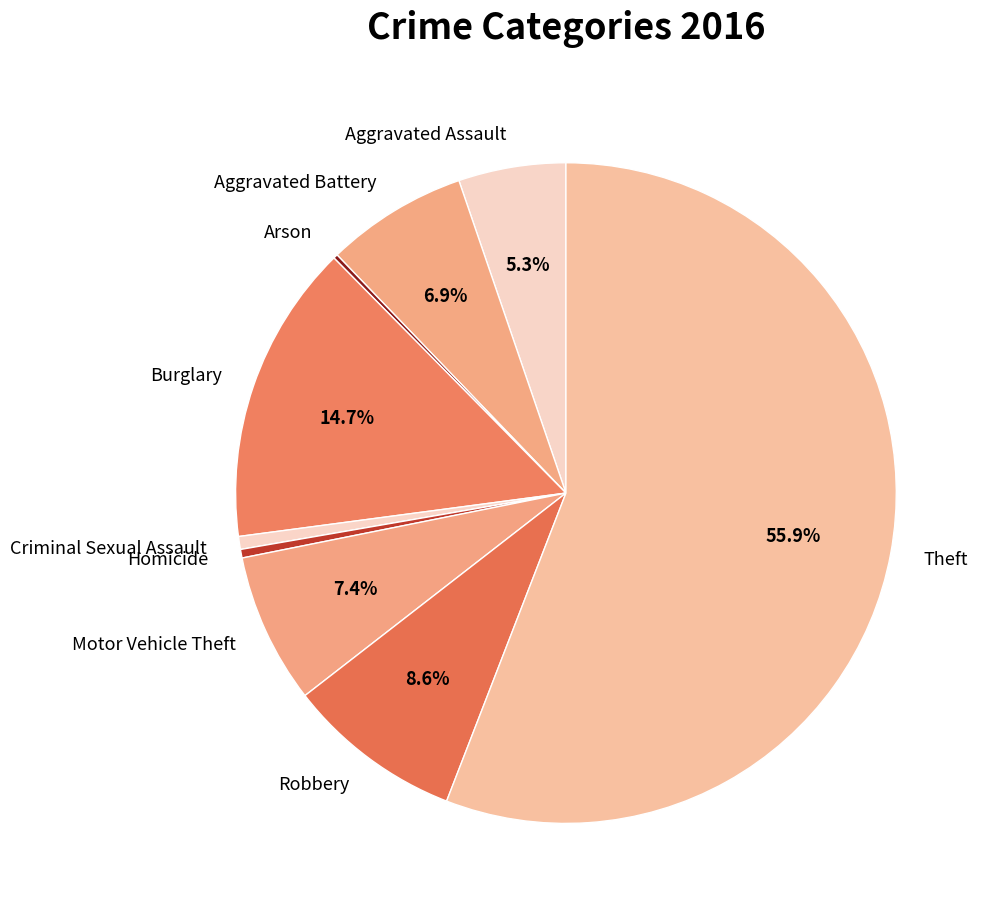

To the nearest percent, what is the difference between the Motor Vehicle Theft and Burglary slice percentages?

7%